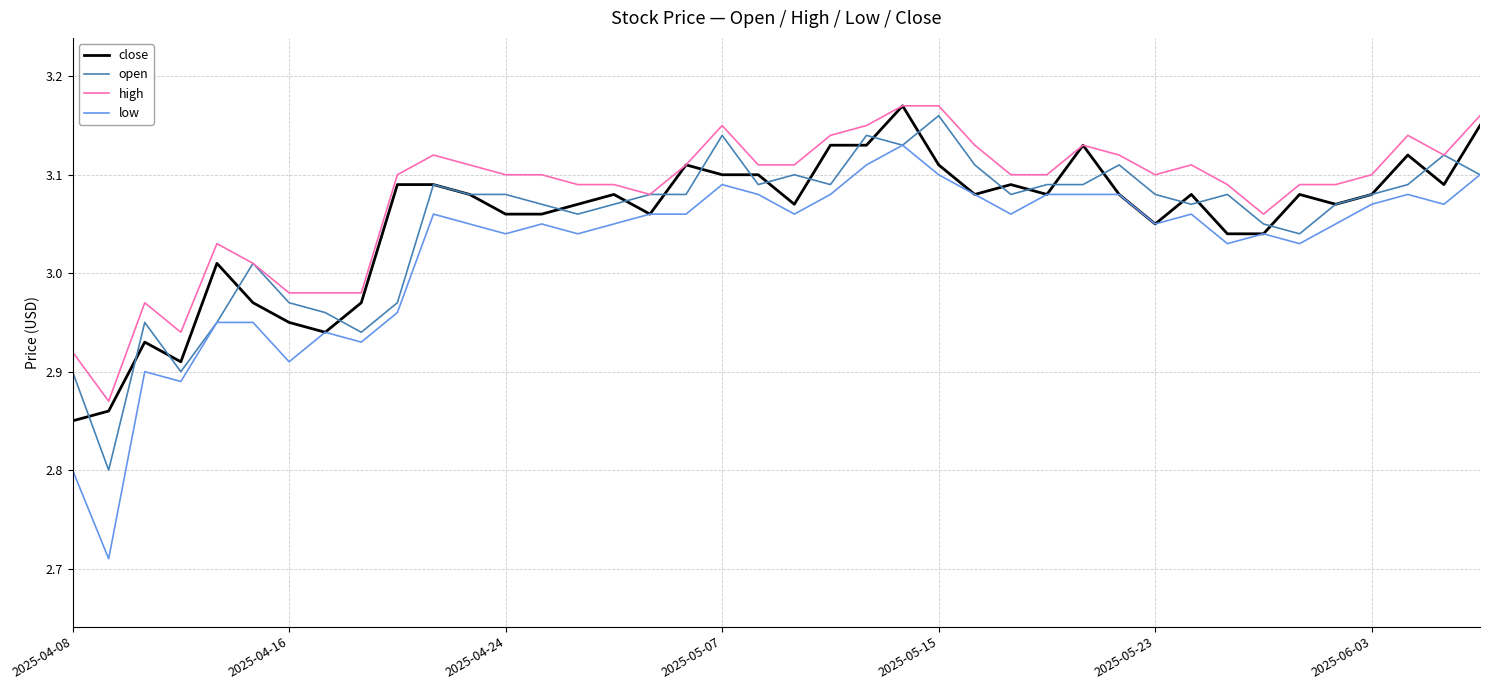

True or false: low and high cross at least once.

False